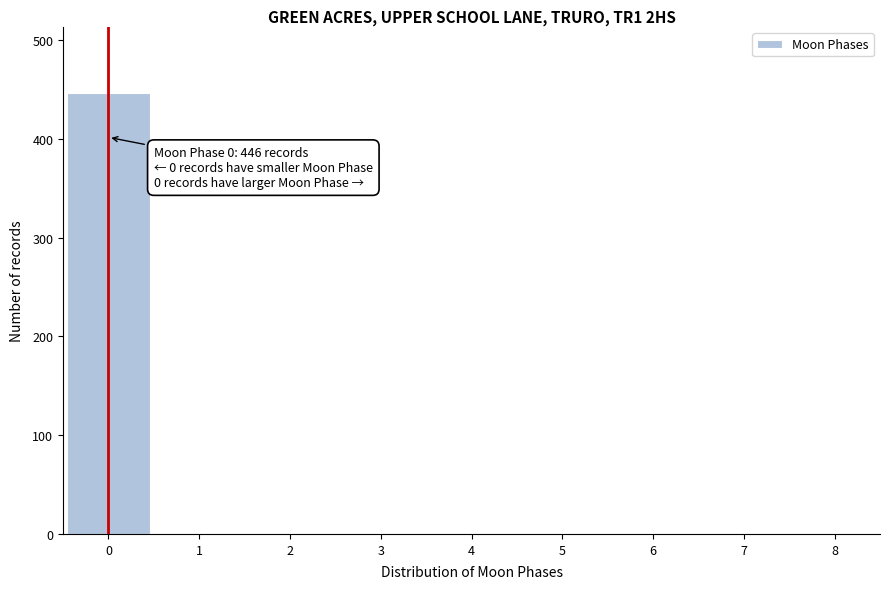

Which range on the x-axis has the tallest bar?

-0.5 to 0.5